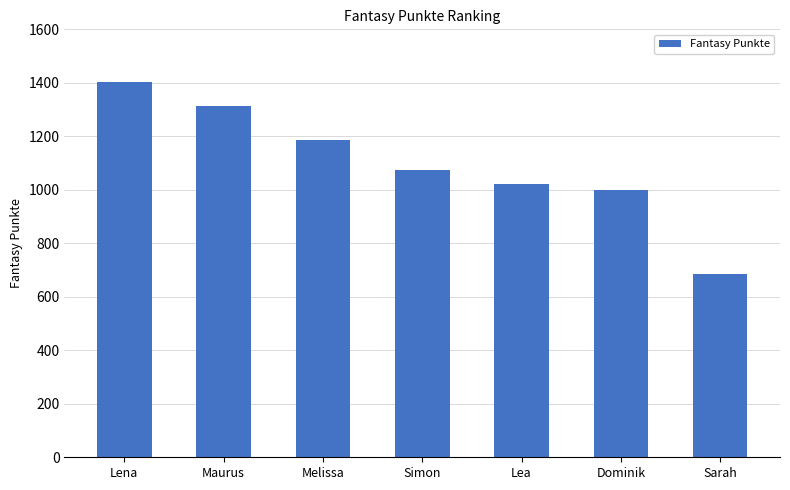

What position from the right is Simon?

4